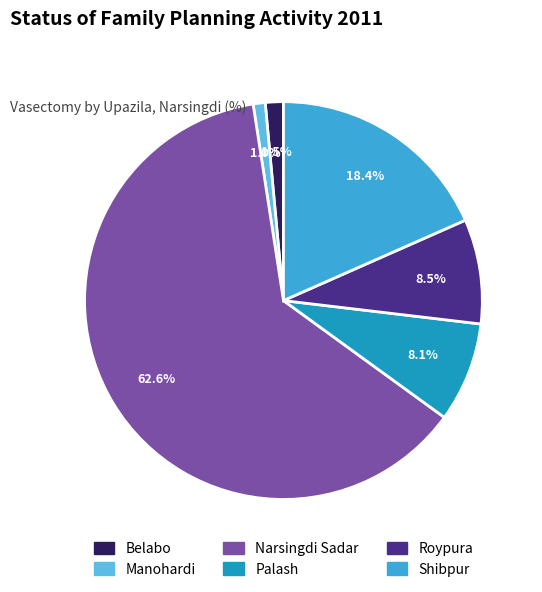

Which slice represents more than half of the pie?

Narsingdi Sadar